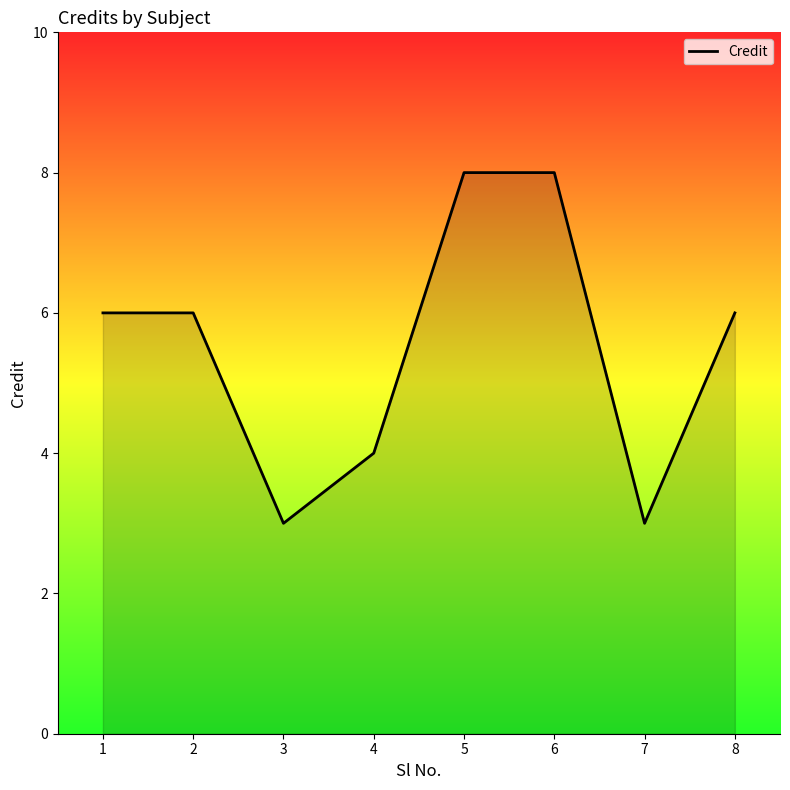

What is the approximate value at 5?

8